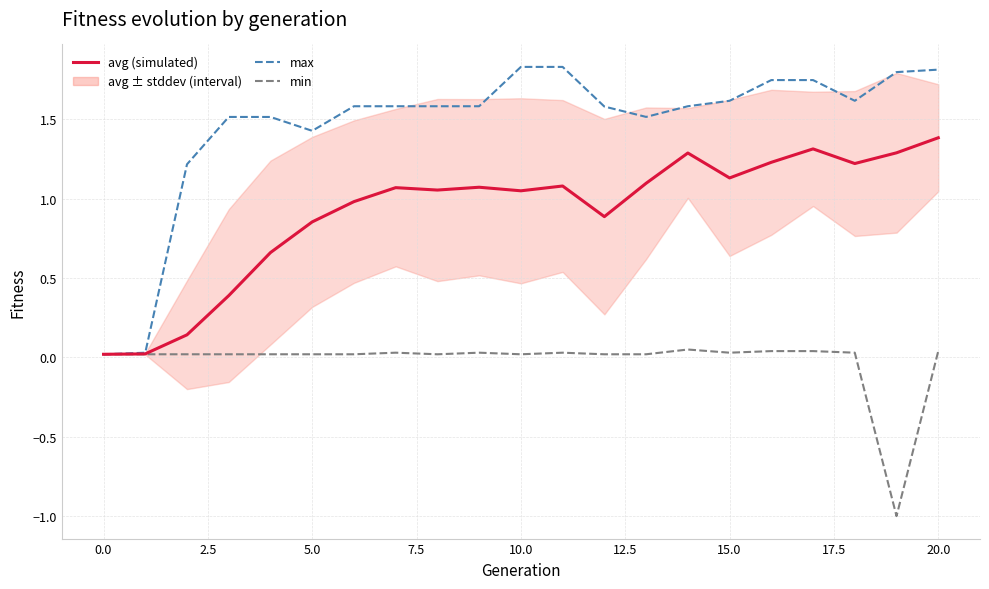

Which series has the largest total across all categories?

max